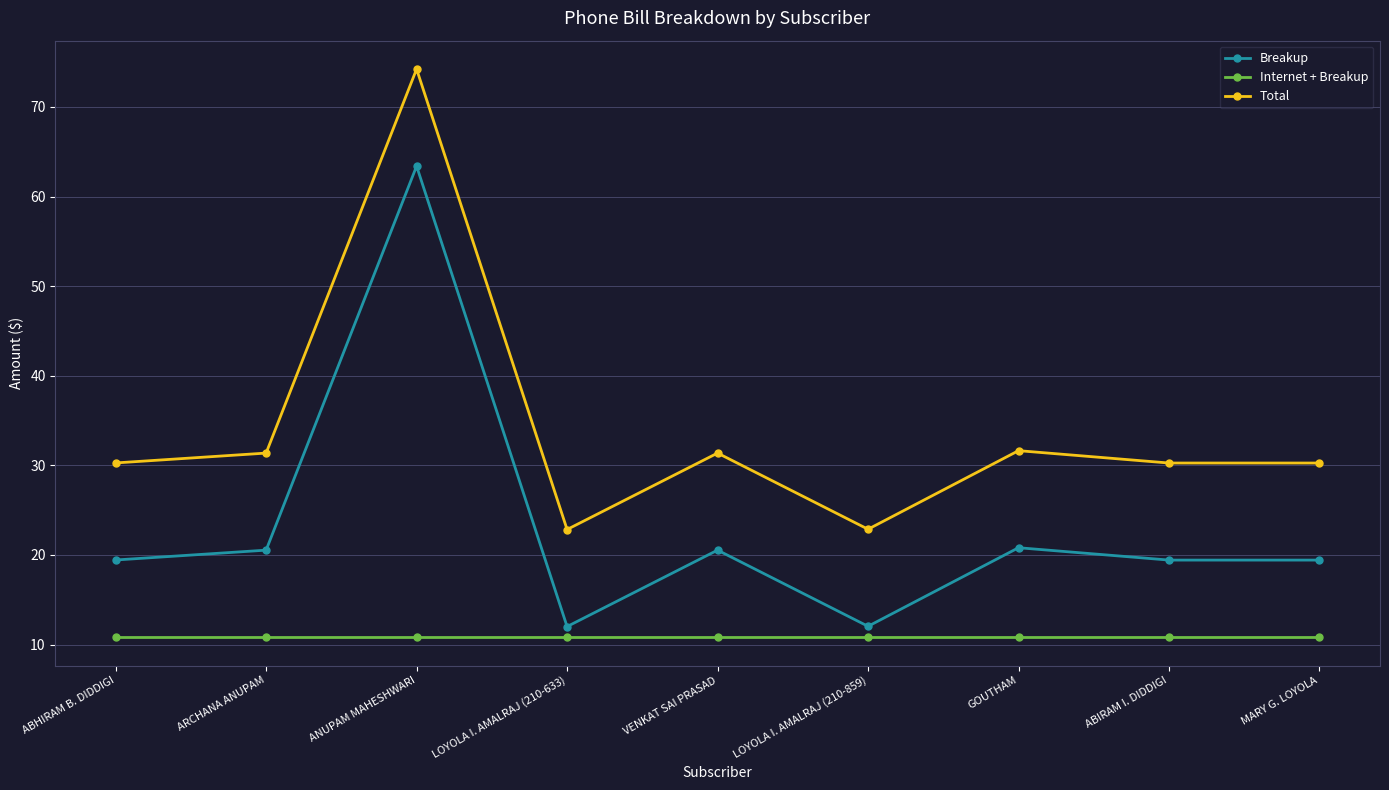

True or false: Breakup has more than 2 points higher than both neighbors.

True